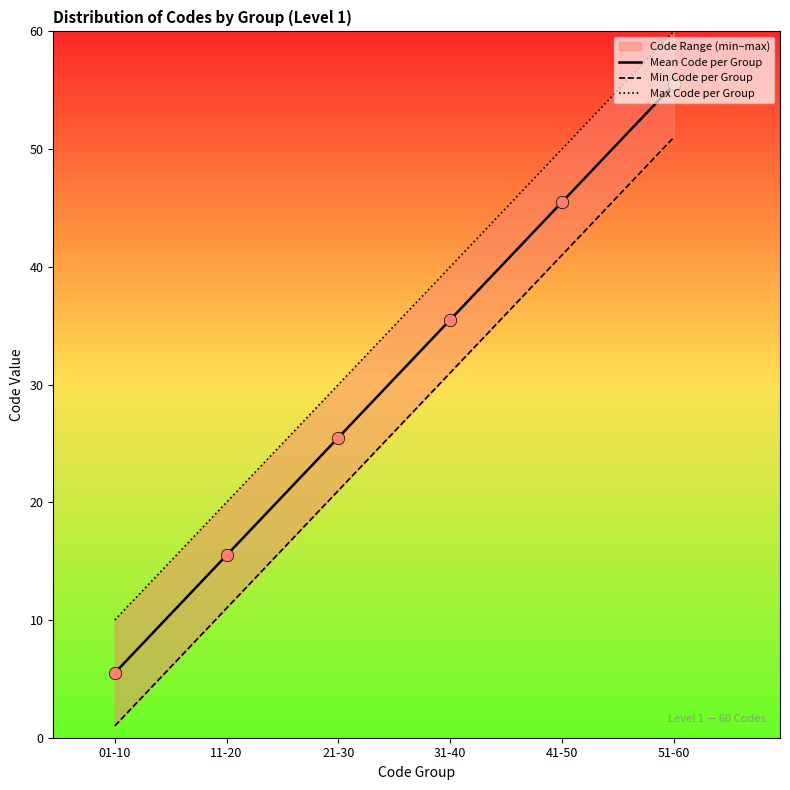

What is the total value across all series at 41-50?

136.5